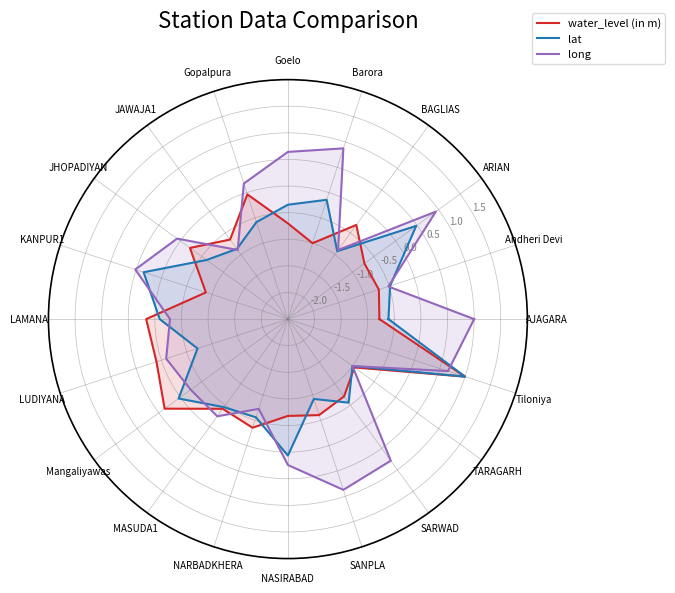

What position from the left is BAGLIAS?

4